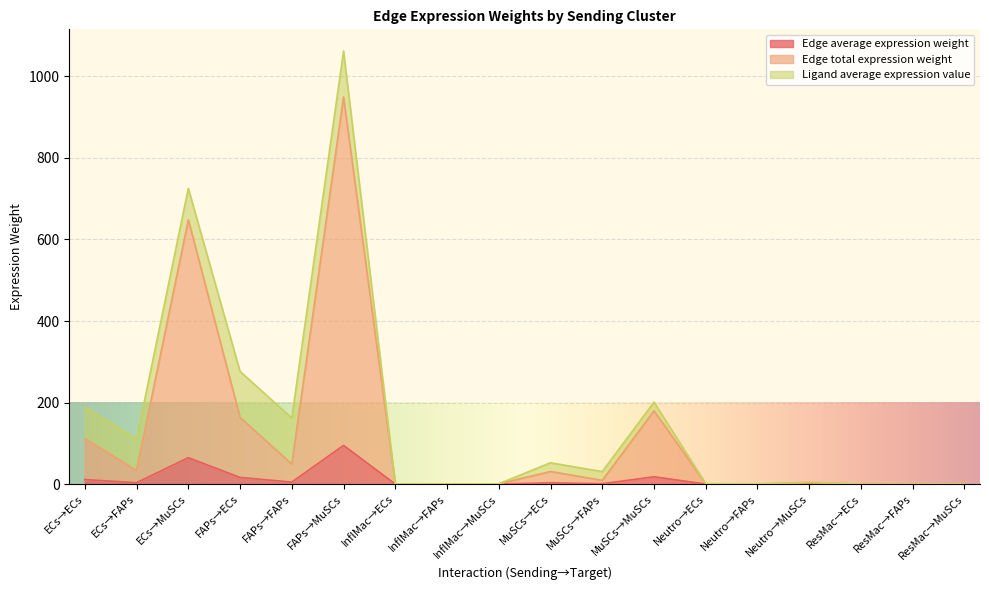

What is the average value of the Edge total expression weight series?

121.2